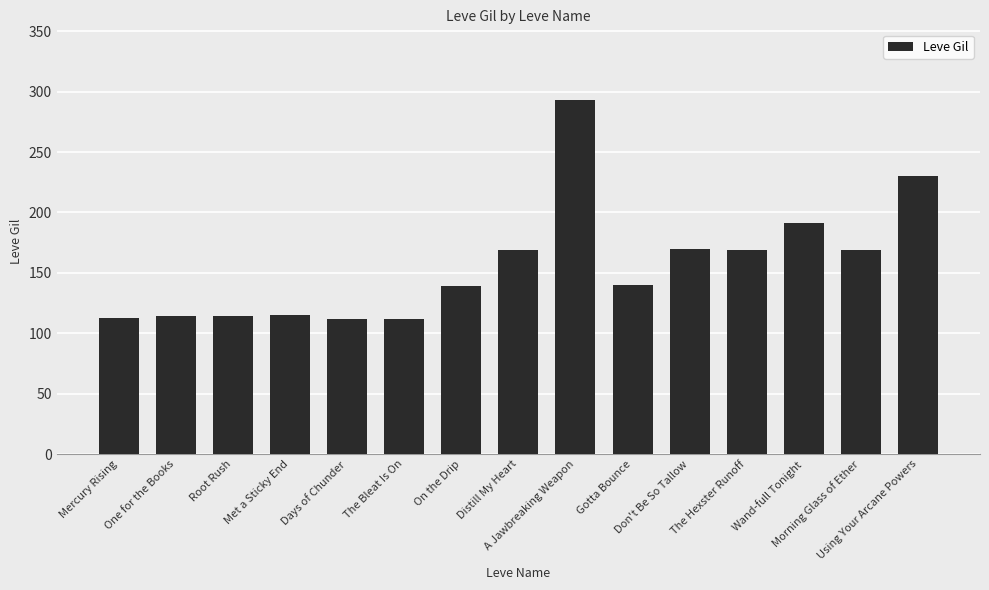

What is the sum of all values?

2350